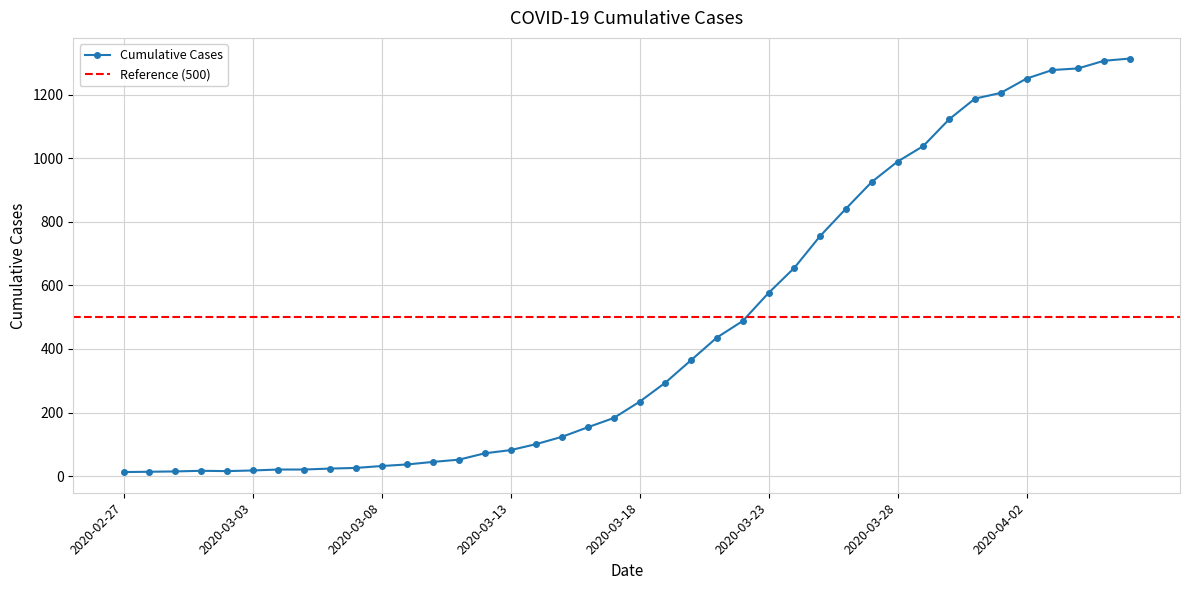

True or false: there are more than 1 points higher than both neighbors.

False